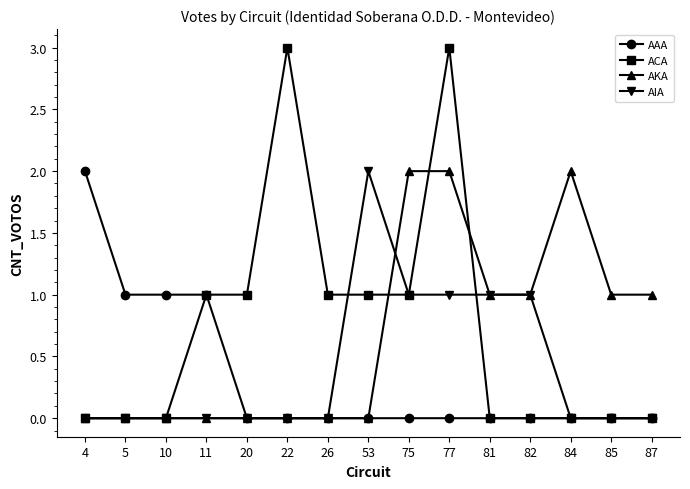

Is the value of AAA at 5 greater than the value of AKA at 77?

No